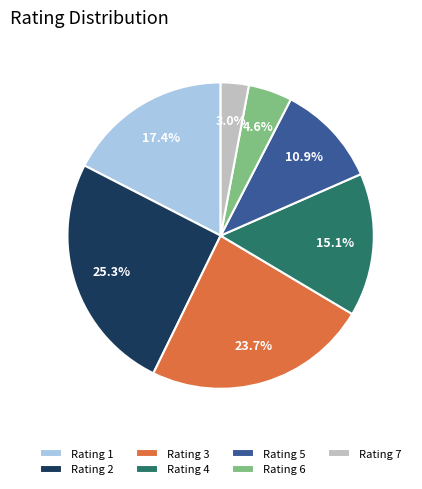

To the nearest percent, what is the average slice percentage?

14%